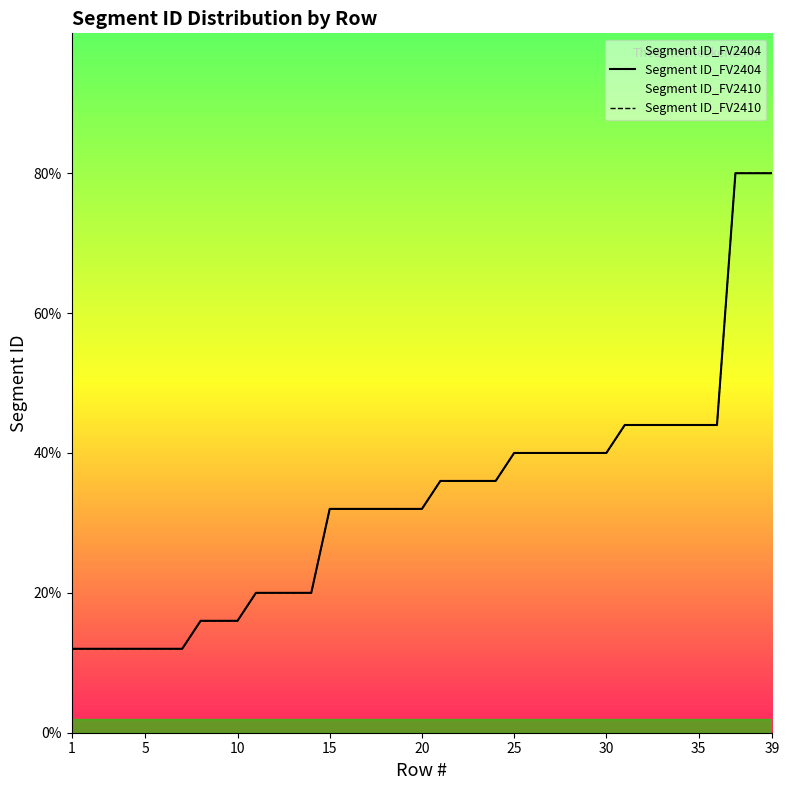

Does the chart display data point markers on the line(s)?

No